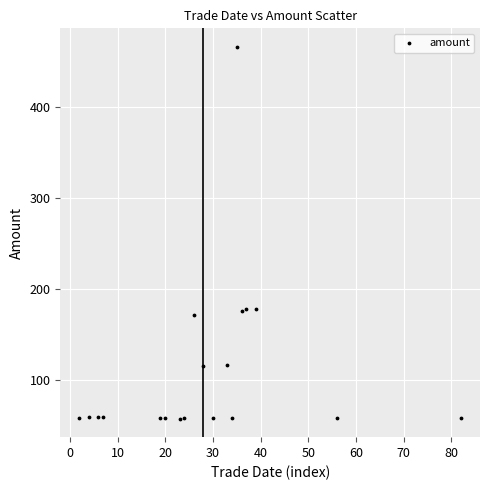

What is the range of X values (max minus min)?

80.0